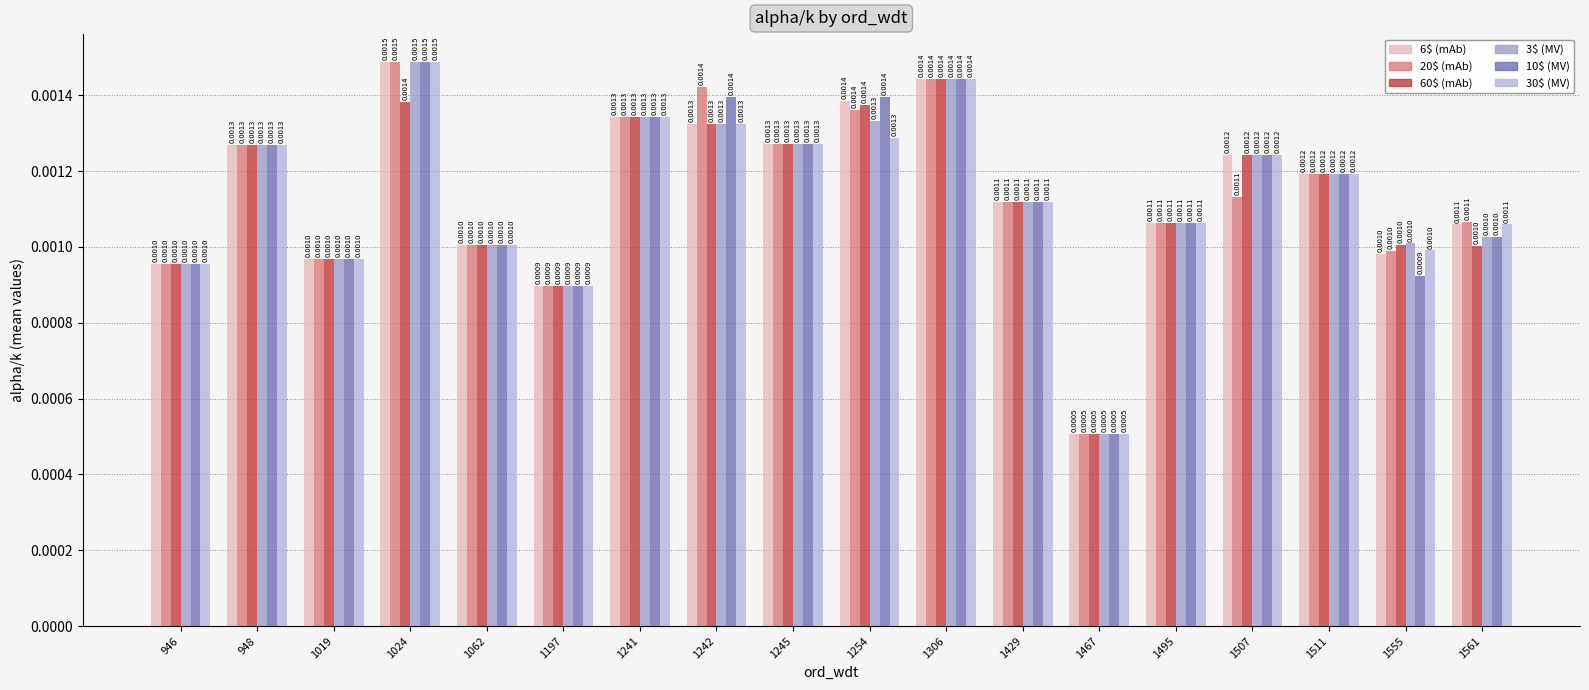

What are all the series names shown in the legend?

6$ (mAb), 20$ (mAb), 60$ (mAb), 3$ (MV), 10$ (MV), 30$ (MV)